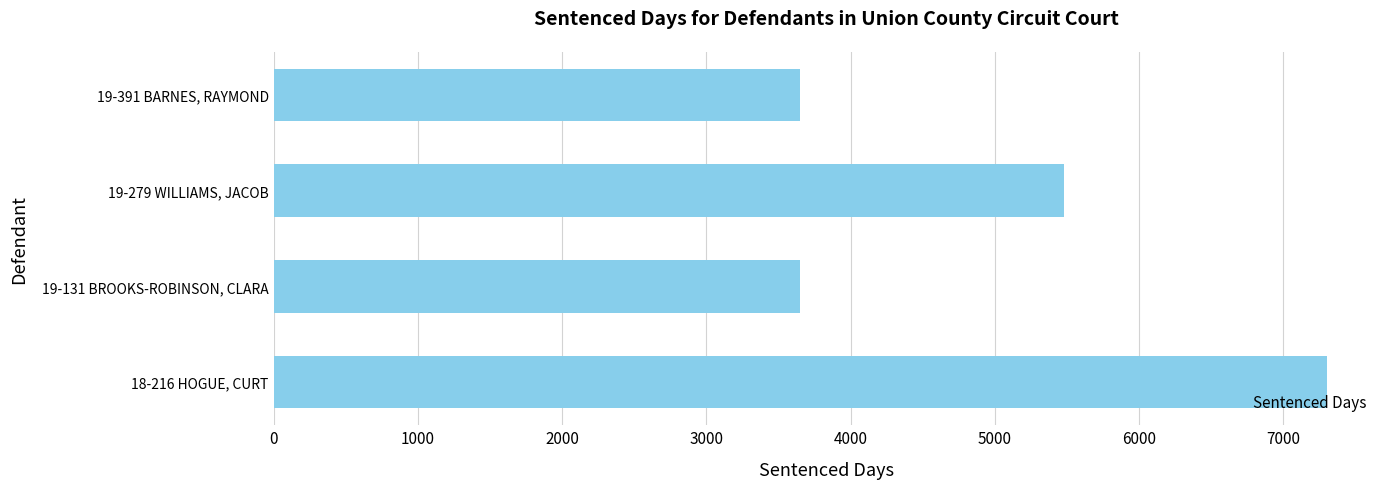

How many bars are there in total?

4